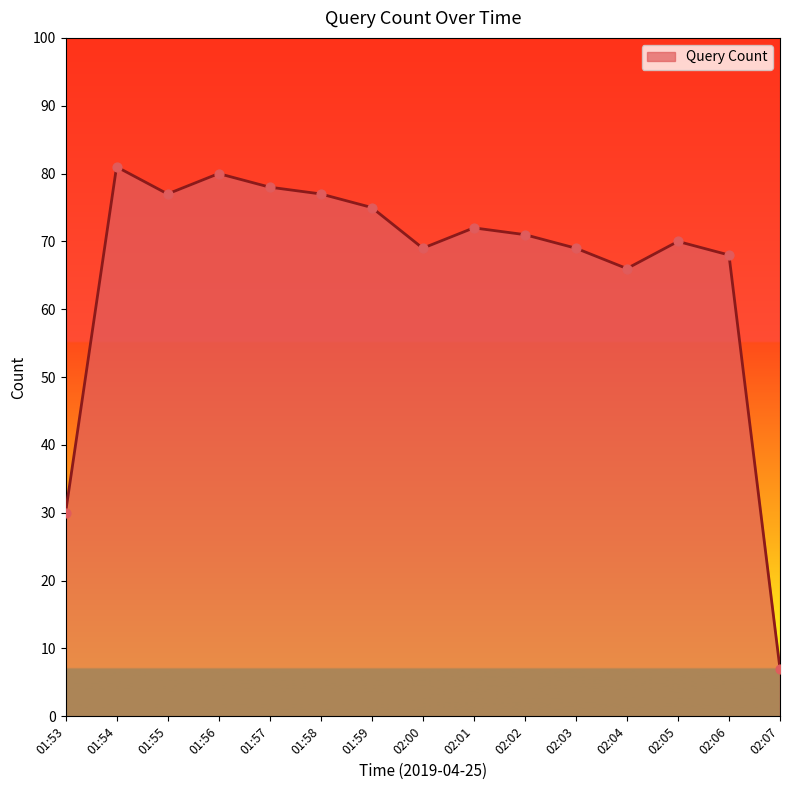

Approximately how many times larger is the value at 01:55 compared to 02:02?

1.1